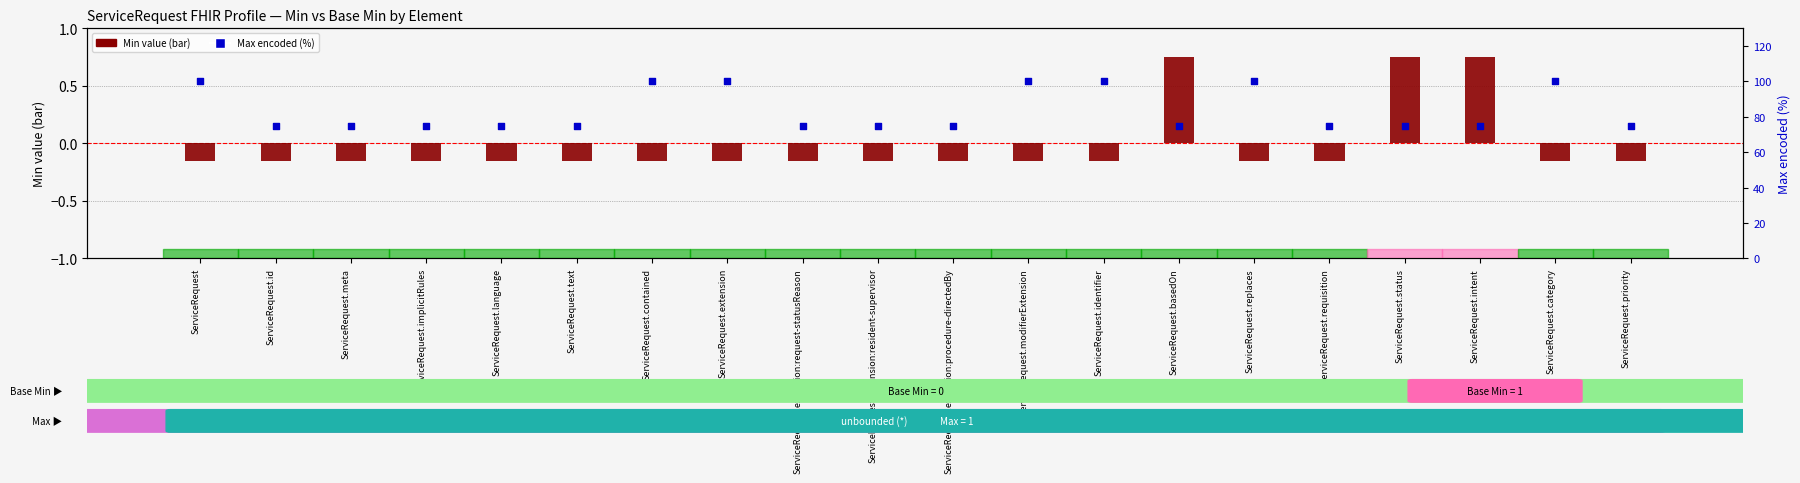

Which series contains the lowest Y value?

Min value